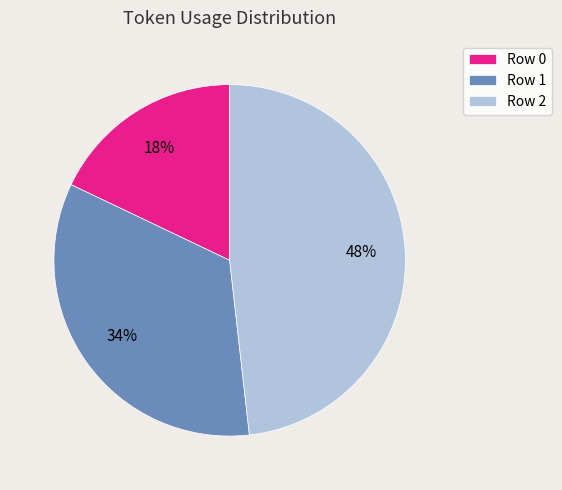

Count the number of slices in the pie.

3